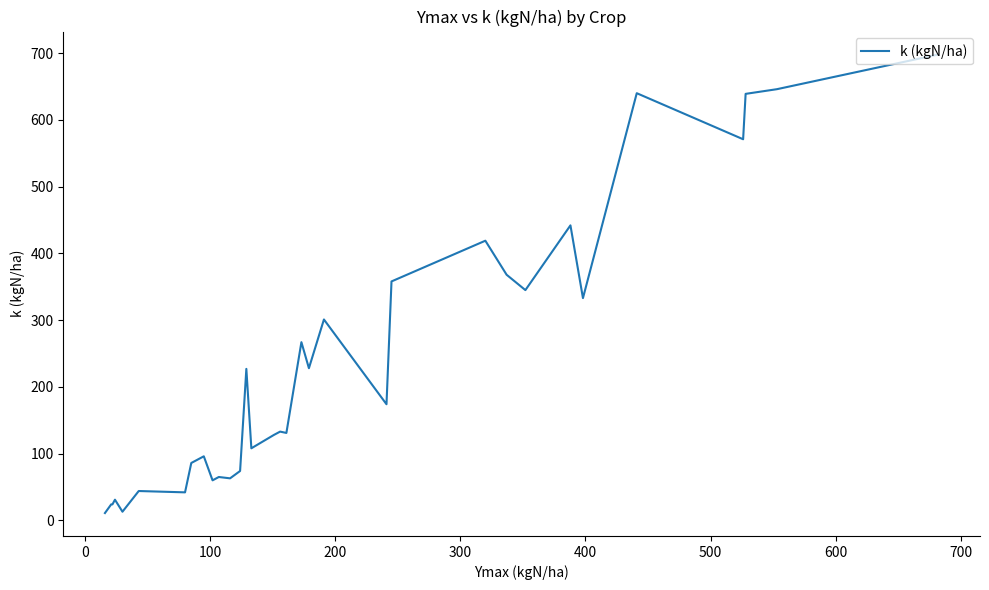

What is the maximum value shown in the chart?

698